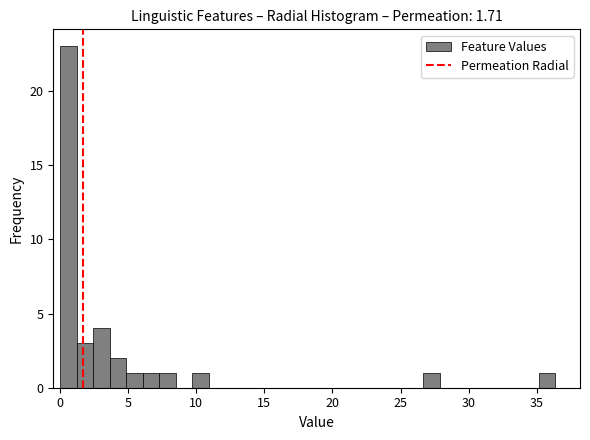

Read against the x-axis, roughly where is the centre of the tallest bar?

0.5